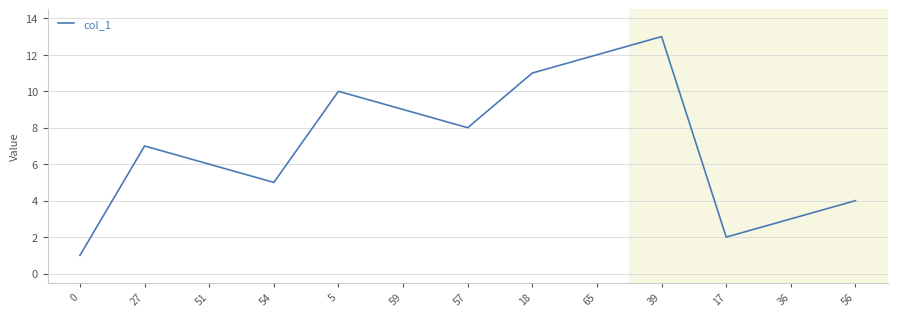

Between 39 and 17, which is larger?

39